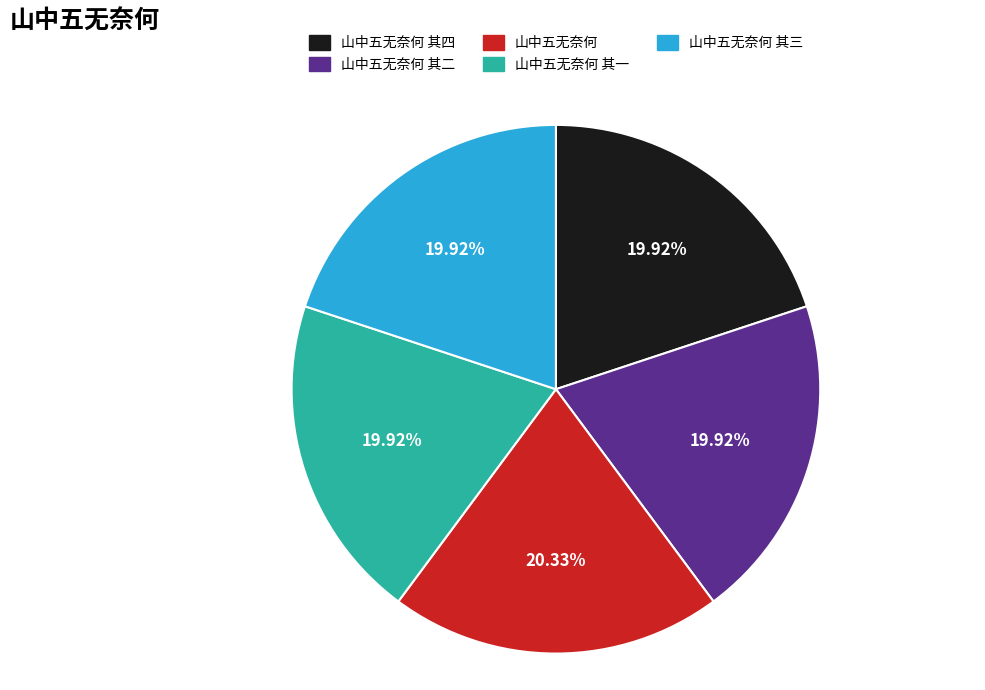

To the nearest percent, what is the average slice percentage?

20%